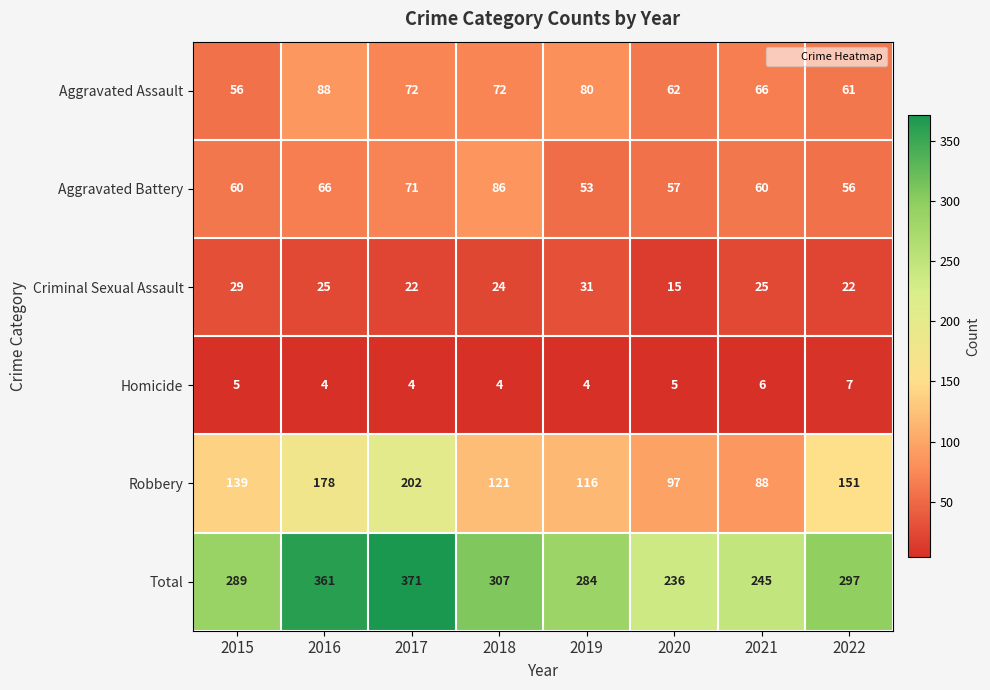

Is the value of Robbery at 2016 greater than the value of Aggravated Battery at 2022?

Yes